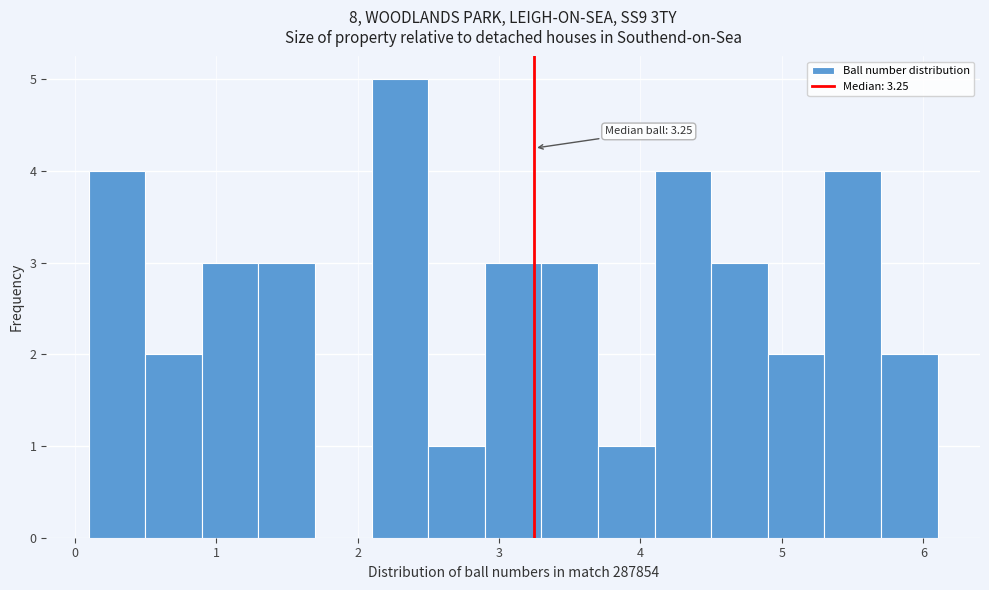

Over which range of the x-axis is the bar tallest?

2.1 to 2.5